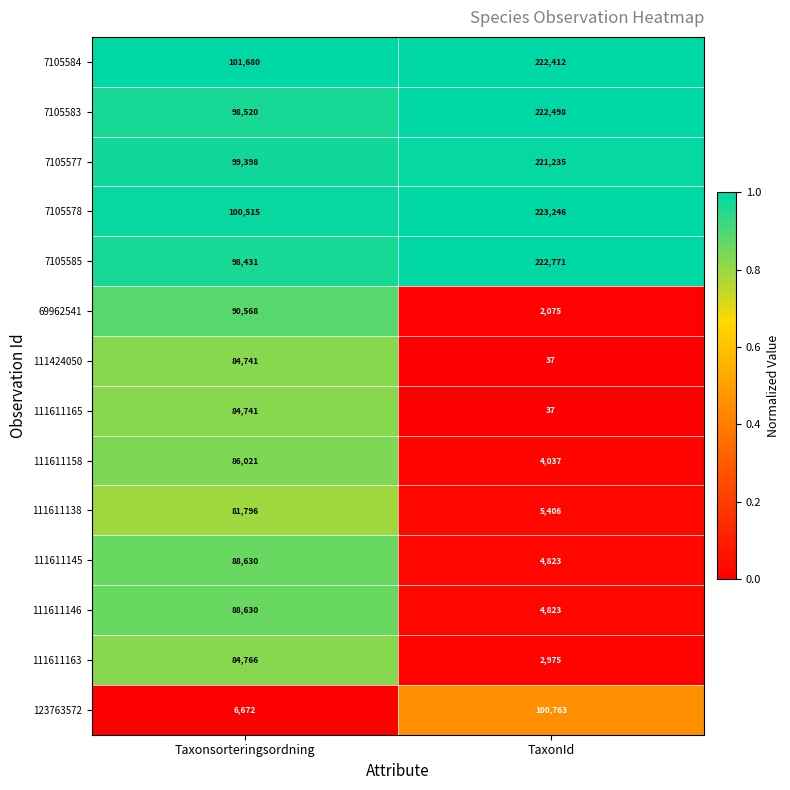

Reading left to right, extract all data points from this chart.

7105584: 101680	222412
7105583: 98520	222498
7105577: 99398	221235
7105578: 100515	223246
7105585: 98431	222771
69962541: 90568	2075
111424050: 84741	37
111611165: 84741	37
111611158: 86021	4037
111611138: 81796	5406
111611145: 88630	4823
111611146: 88630	4823
111611163: 84766	2975
123763572: 6672	100763